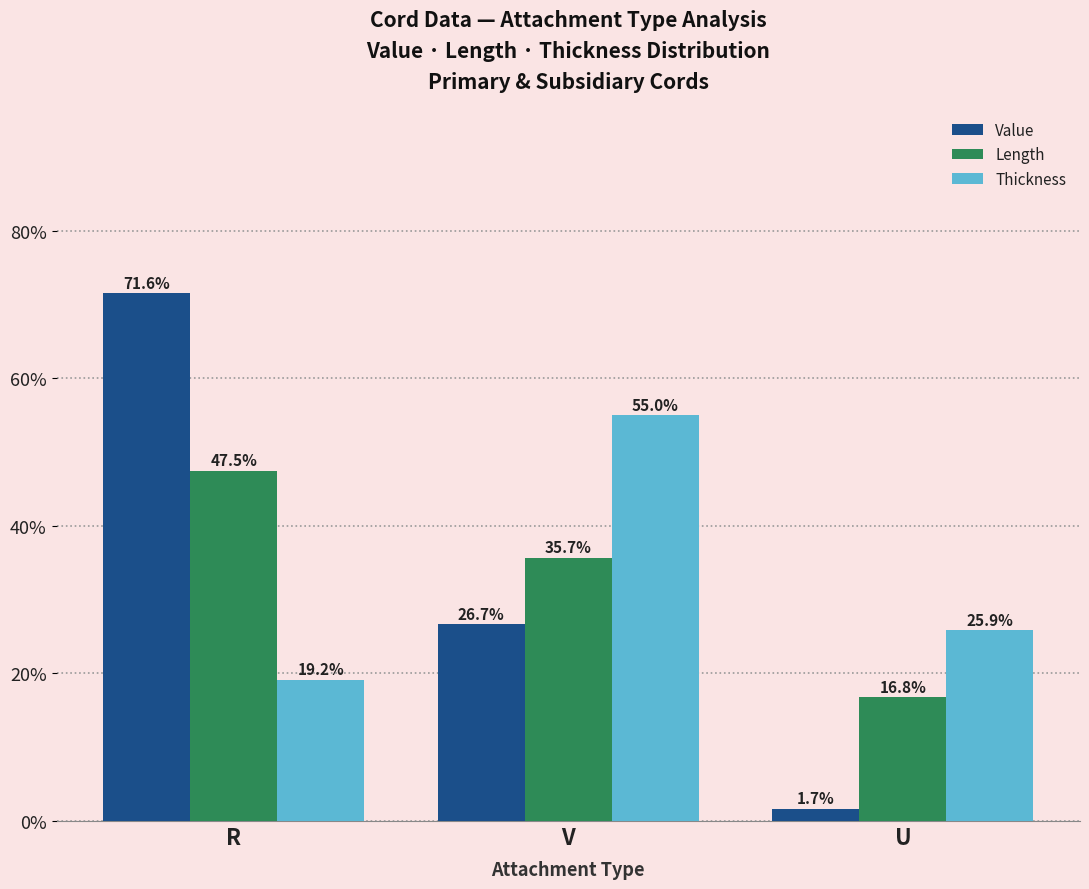

How many groups of bars are there?

3